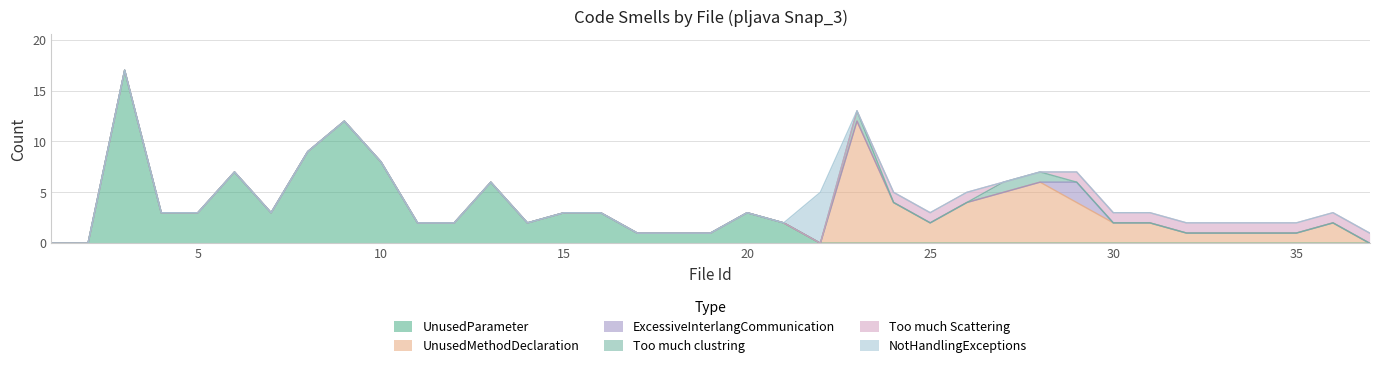

Is it true that UnusedMethodDeclaration equals -4 at 14?

False